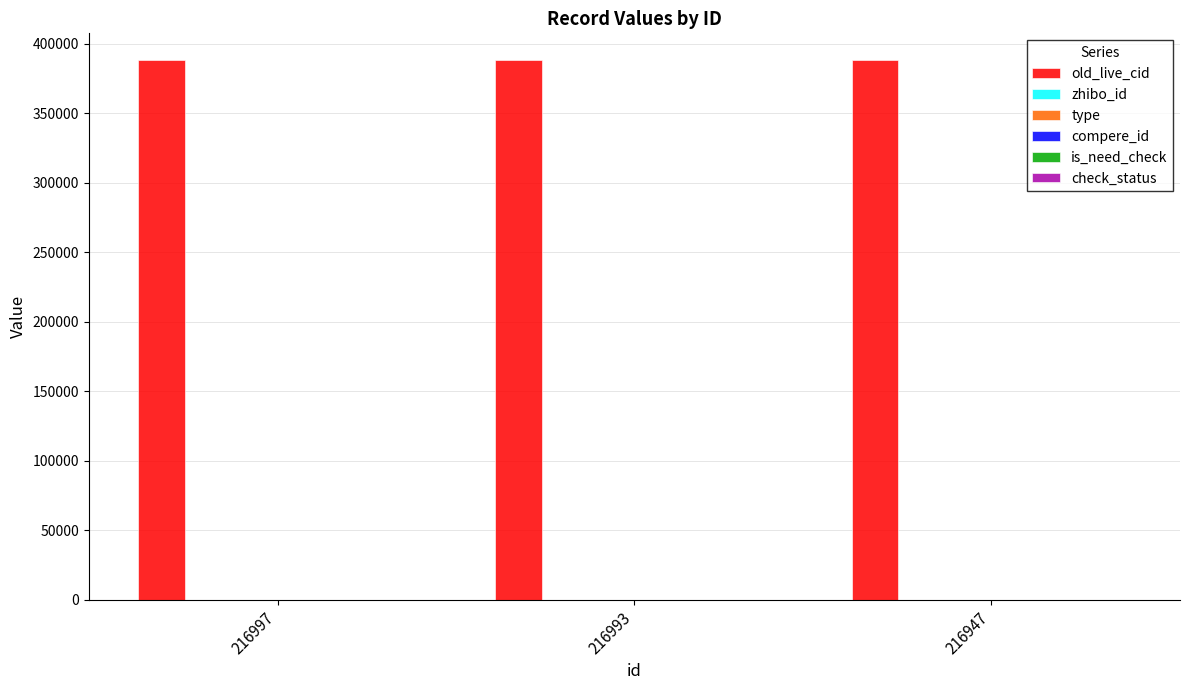

At how many categories does at least one series exceed 89611?

3